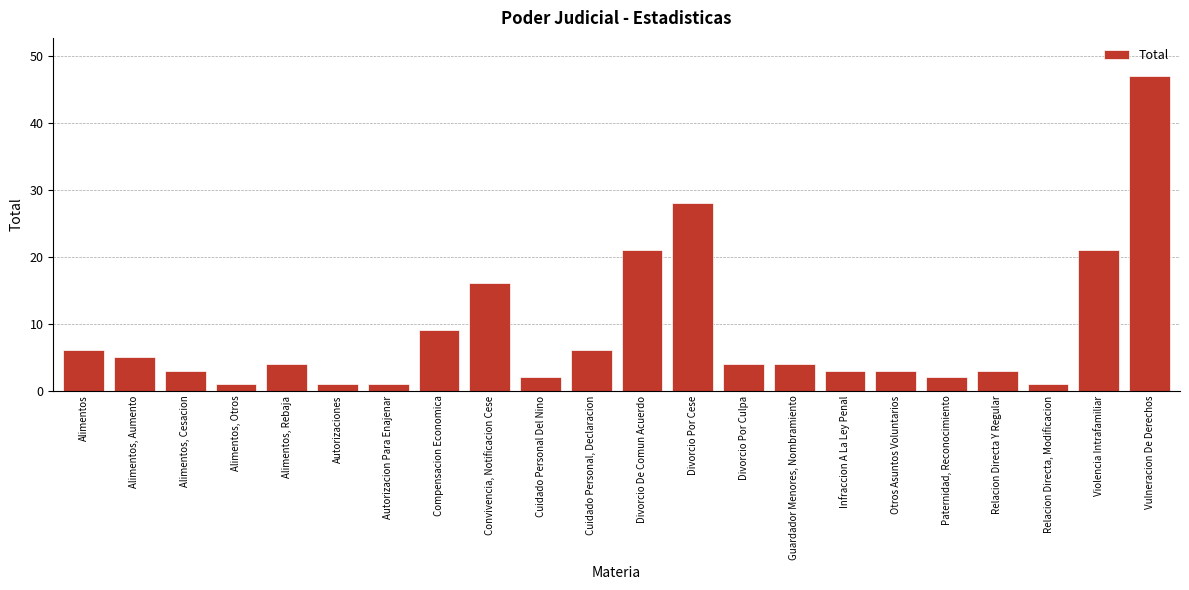

Reading right to left, extract all data points from this chart.

Vulneracion De Derechos=47	Violencia Intrafamiliar=21	Relacion Directa, Modificacion=1	Relacion Directa Y Regular=3	Paternidad, Reconocimiento=2	Otros Asuntos Voluntarios=3	Infraccion A La Ley Penal=3	Guardador Menores, Nombramiento=4	Divorcio Por Culpa=4	Divorcio Por Cese=28	Divorcio De Comun Acuerdo=21	Cuidado Personal, Declaracion=6	Cuidado Personal Del Nino=2	Convivencia, Notificacion Cese=16	Compensacion Economica=9	Autorizacion Para Enajenar=1	Autorizaciones=1	Alimentos, Rebaja=4	Alimentos, Otros=1	Alimentos, Cesacion=3	Alimentos, Aumento=5	Alimentos=6